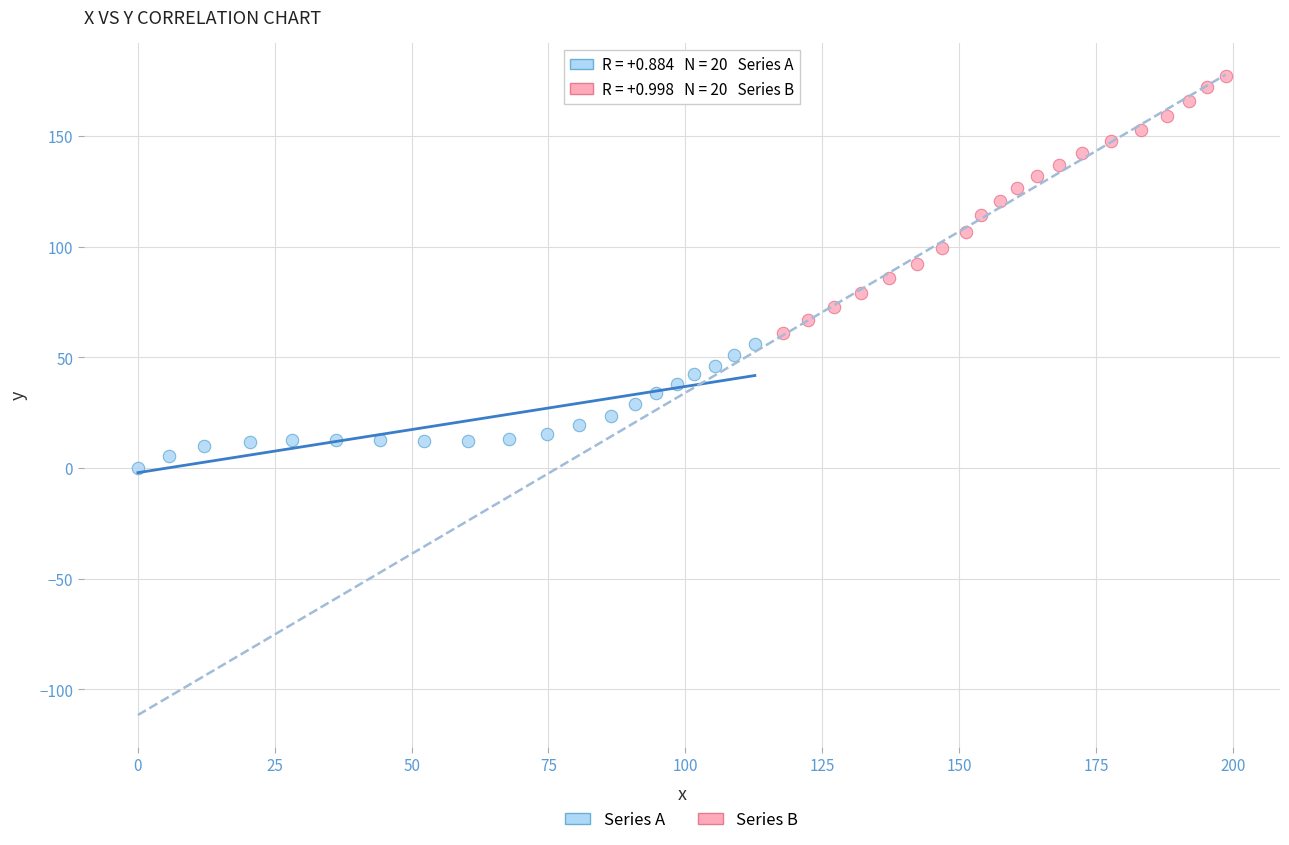

Which series contains the lowest Y value?

Series A